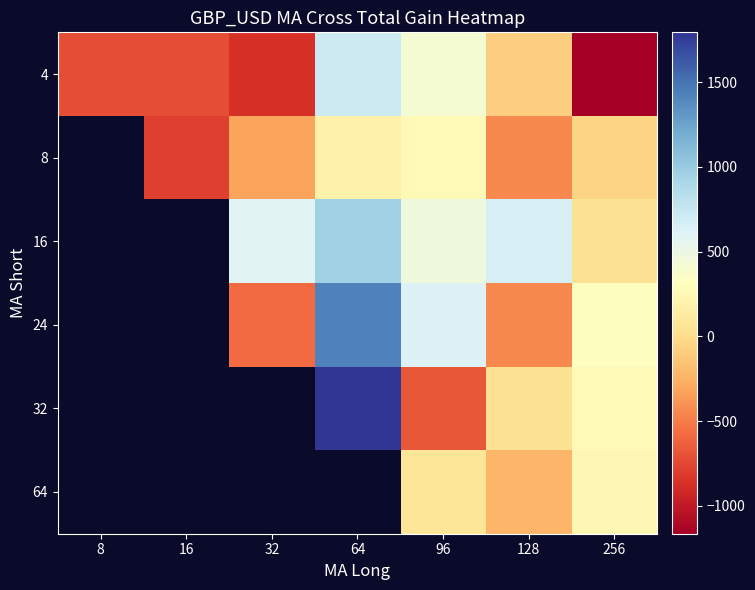

Is it true that 24 equals -580.4 at 32?

True